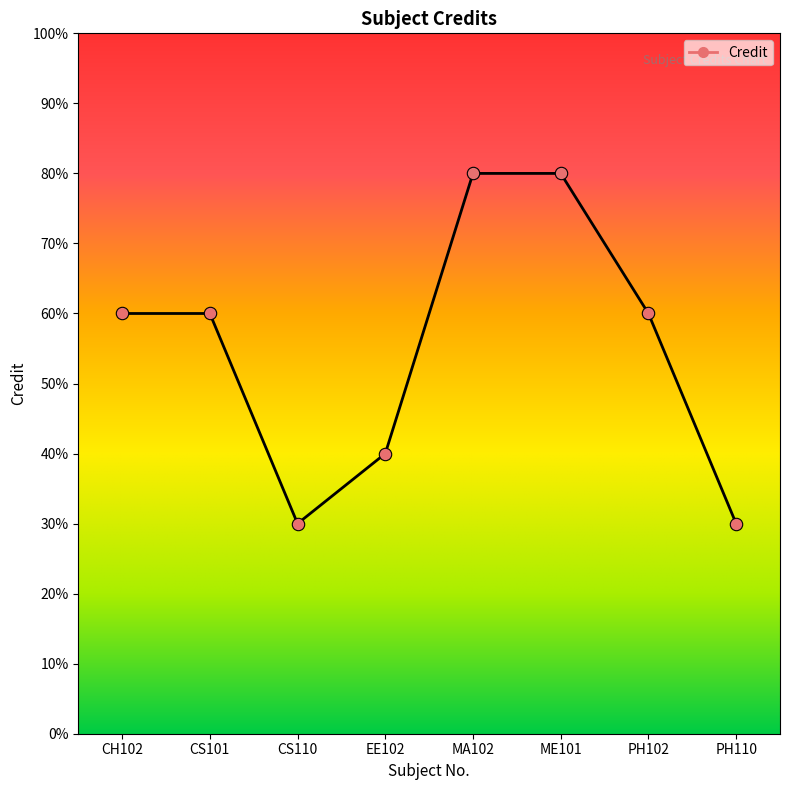

What is the ratio of the value at CS101 to the value at EE102?

1.5